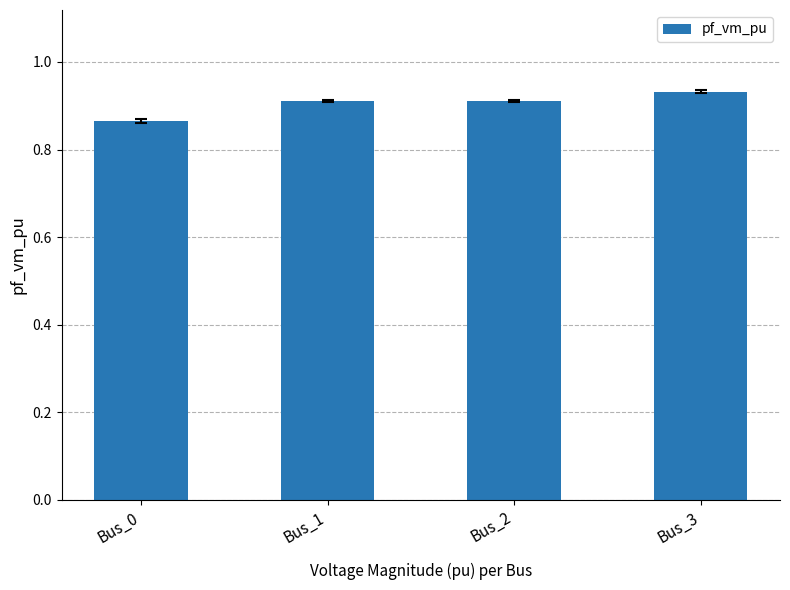

Which label corresponds to the smallest value in the chart?

Bus_0